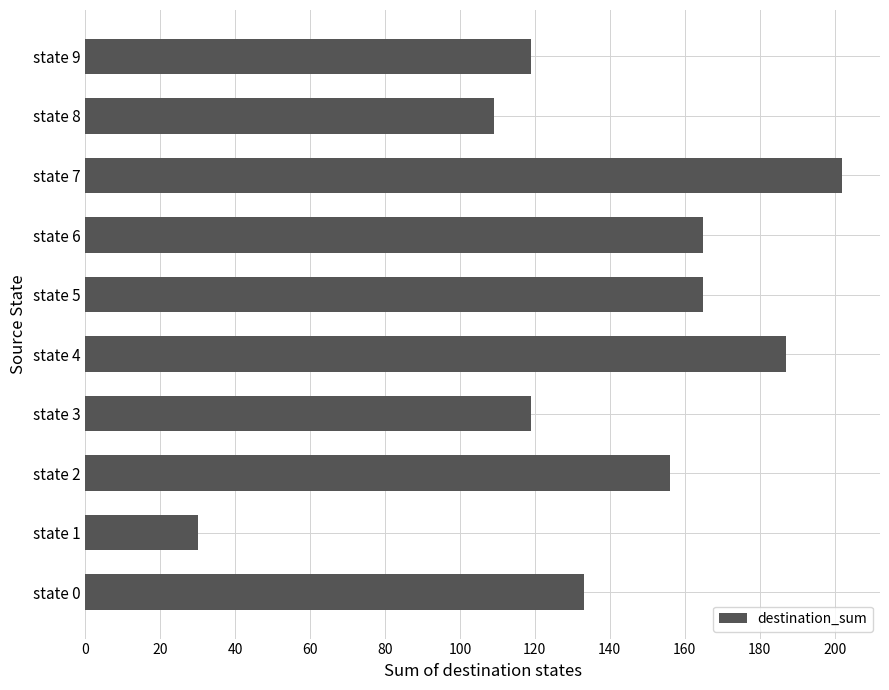

Are the bars grouped side by side (vs. stacked)?

No